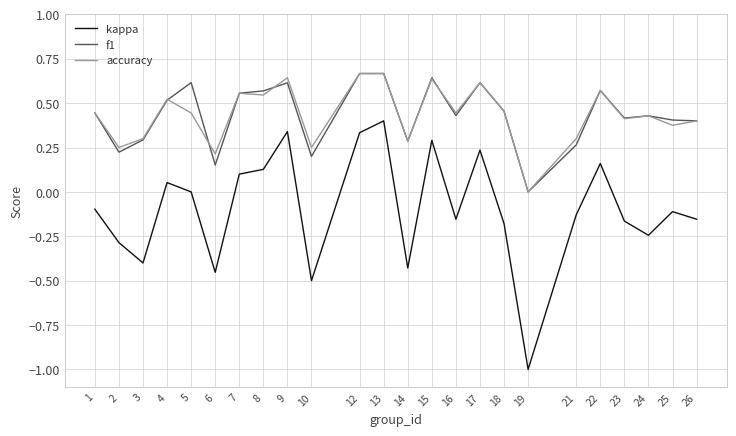

True or false: accuracy and kappa cross at least once.

False